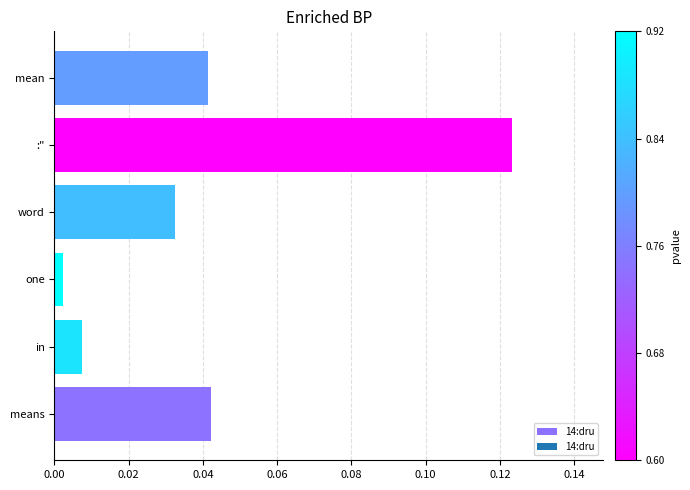

The chart shows a value of 0.2 at :". True or false?

False